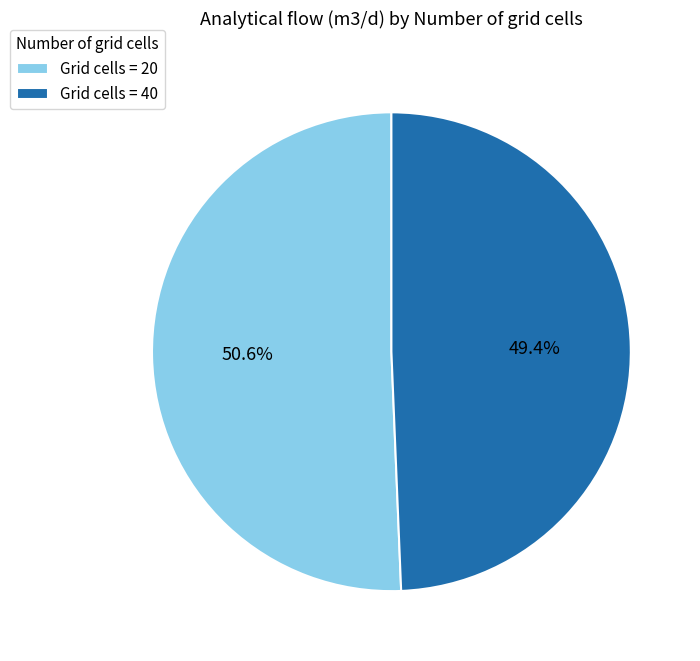

Does any single category account for the majority?

Yes